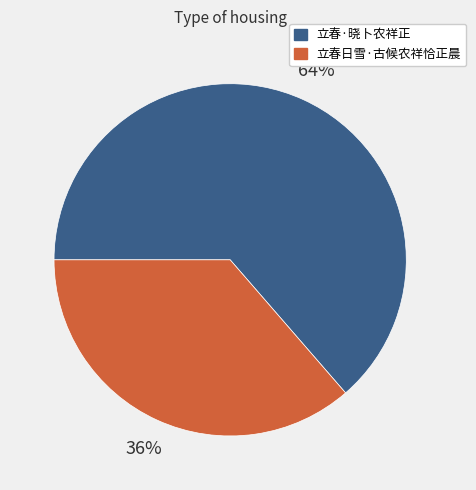

Which has a higher value, 立春·晓卜农祥正 or 立春日雪·古候农祥恰正晨?

立春·晓卜农祥正